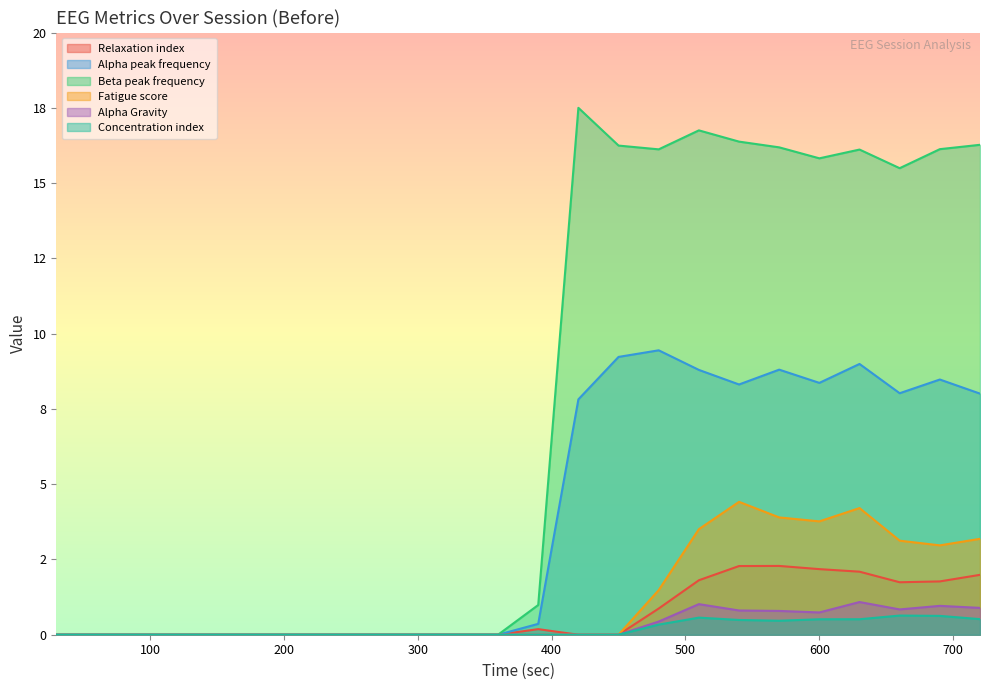

True or false: Beta peak frequency has a value of 0.0 at 60.

True